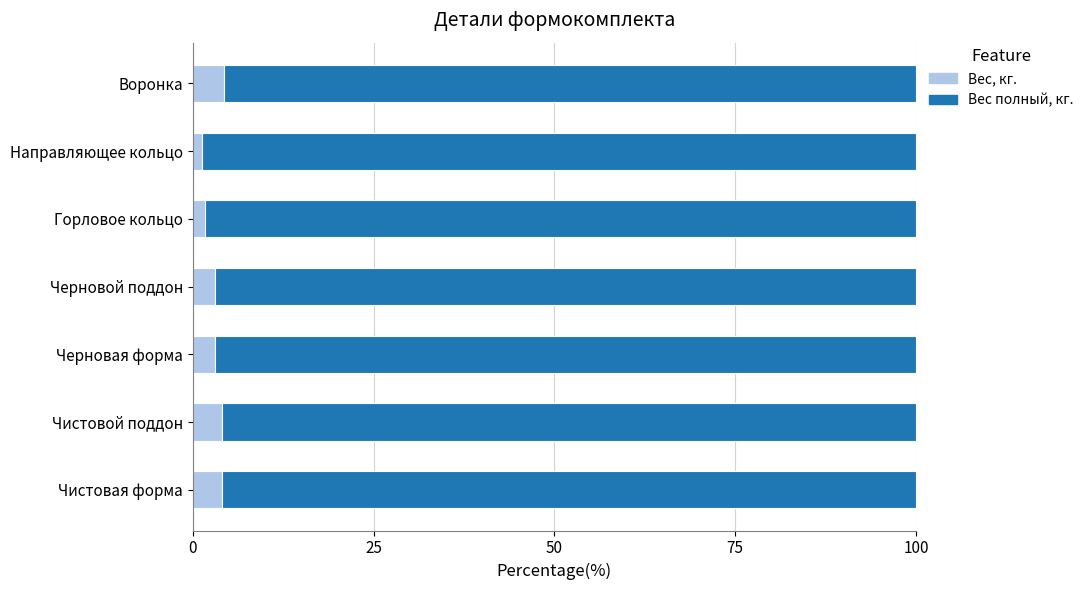

Is it true that Вес, кг. equals 4.0 at Чистовой поддон?

True